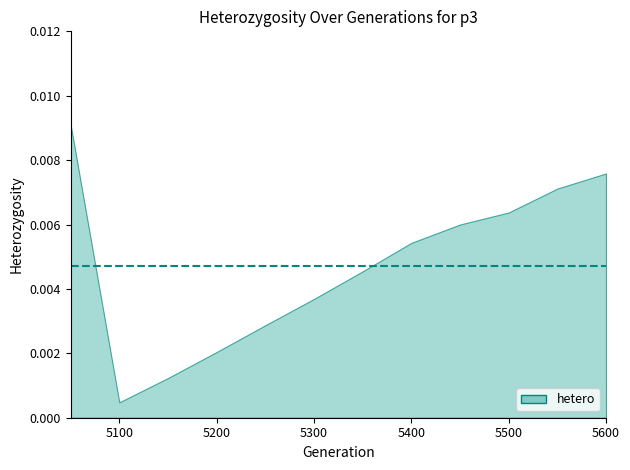

How many lines are shown in the chart?

1